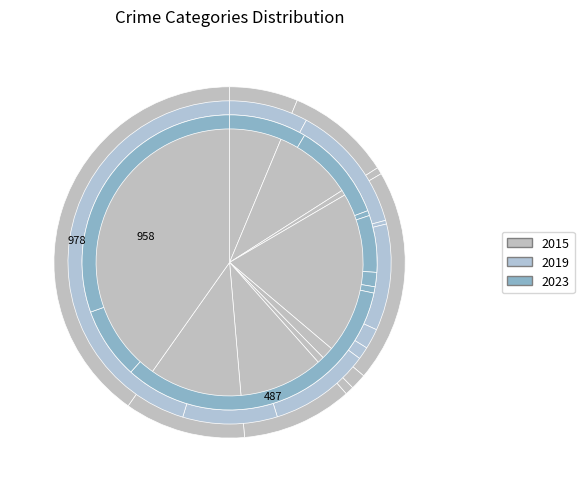

What portion of the pie excludes Theft?

59.8%